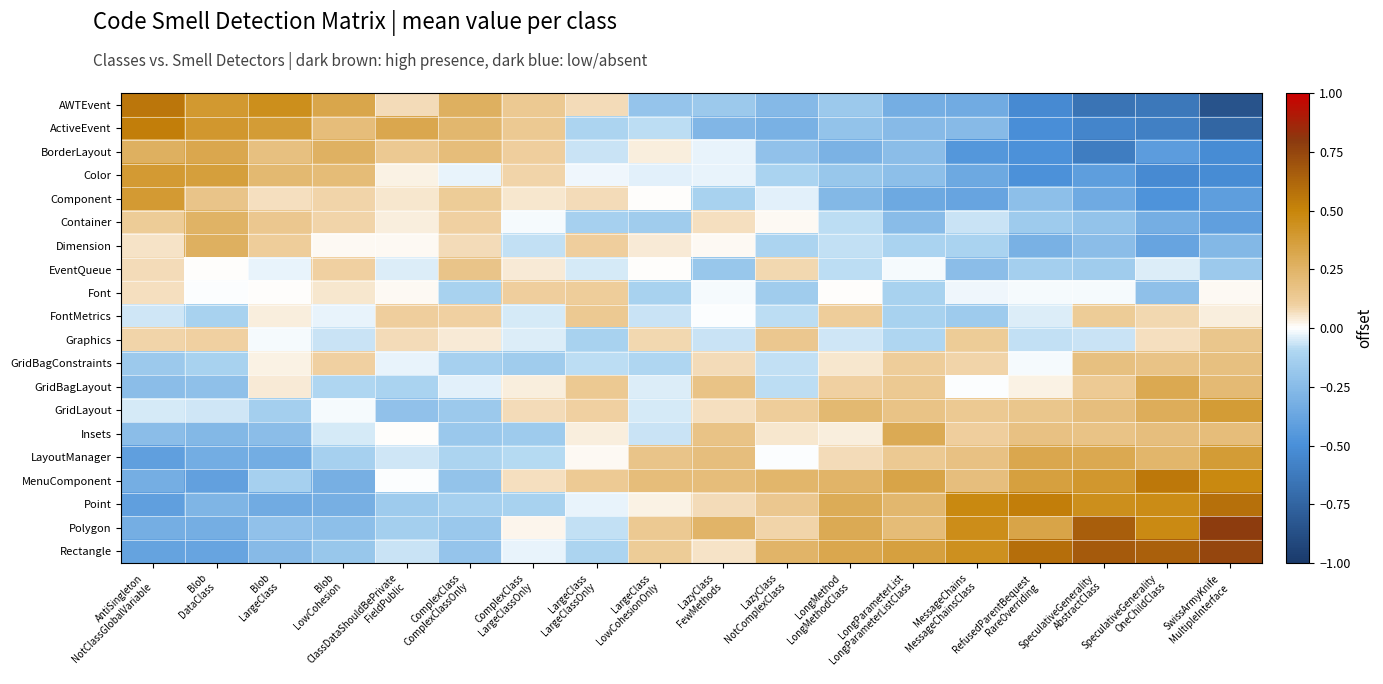

At which category is the sum across all series the highest?

LazyClass
FewMethods